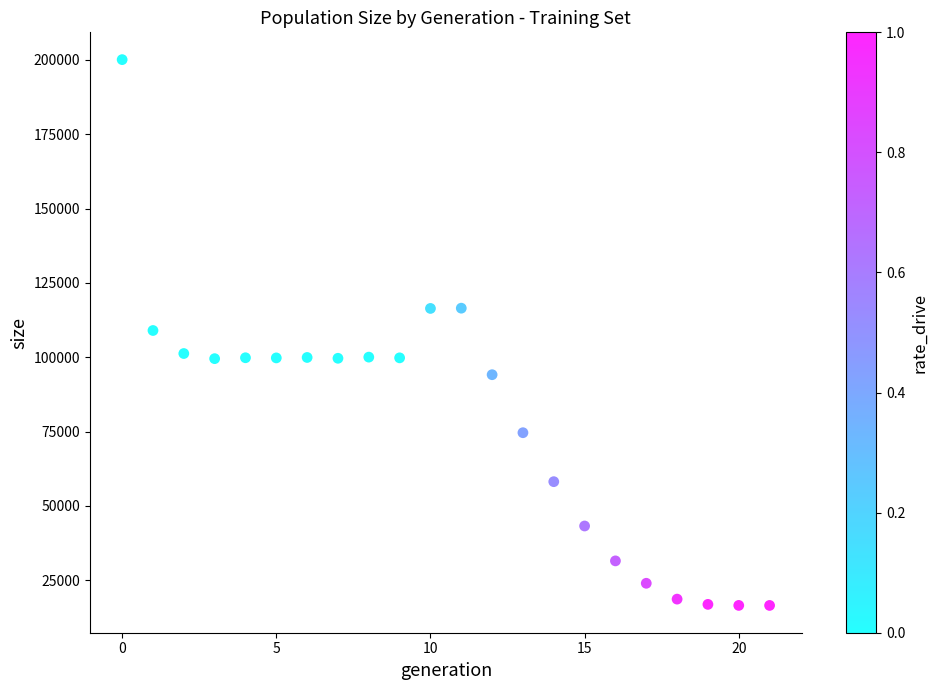

What is the range of Y values (max minus min)?

183625